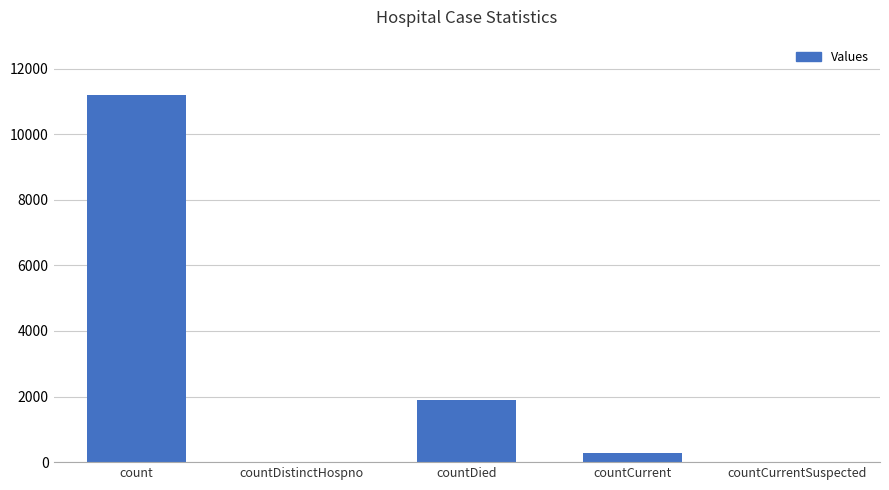

What is the greatest value displayed?

11203